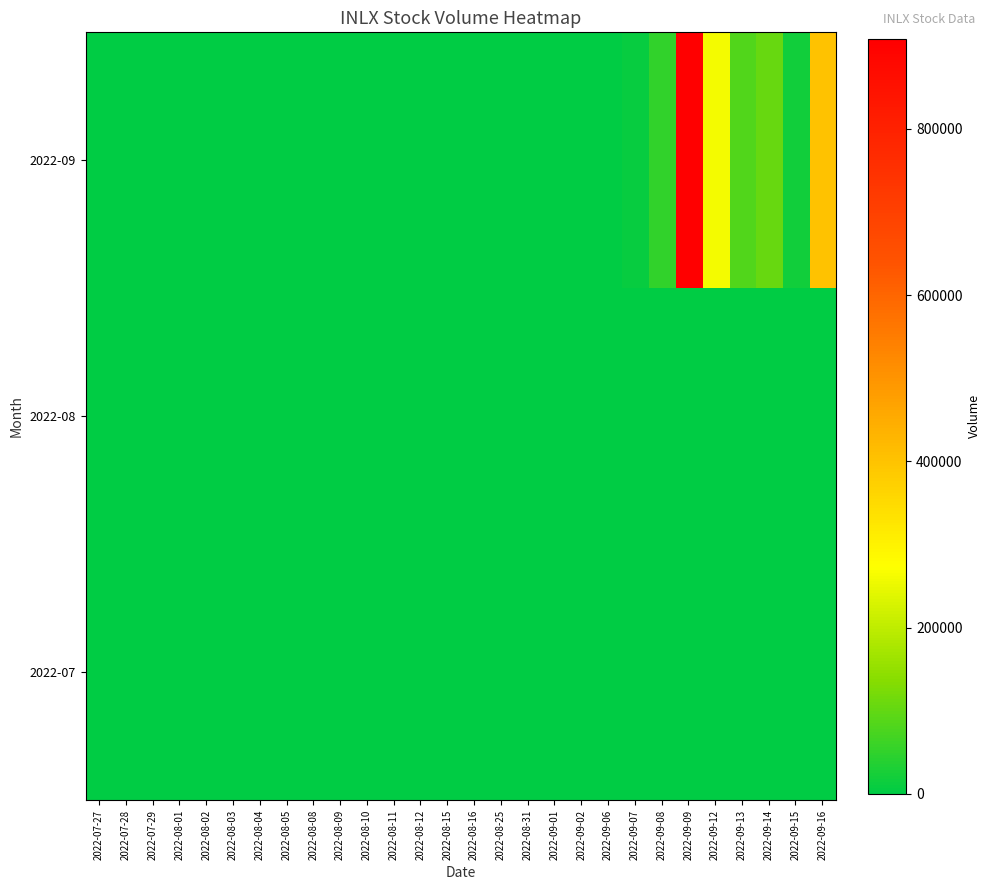

Count the number of data series in this chart.

3